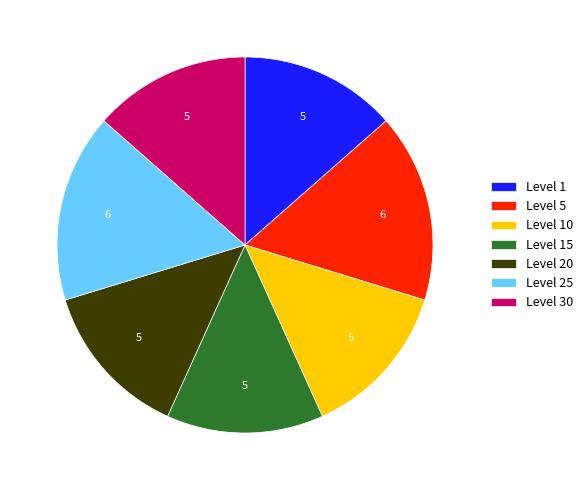

Is it true that Level 5 is 16% of the pie?

True